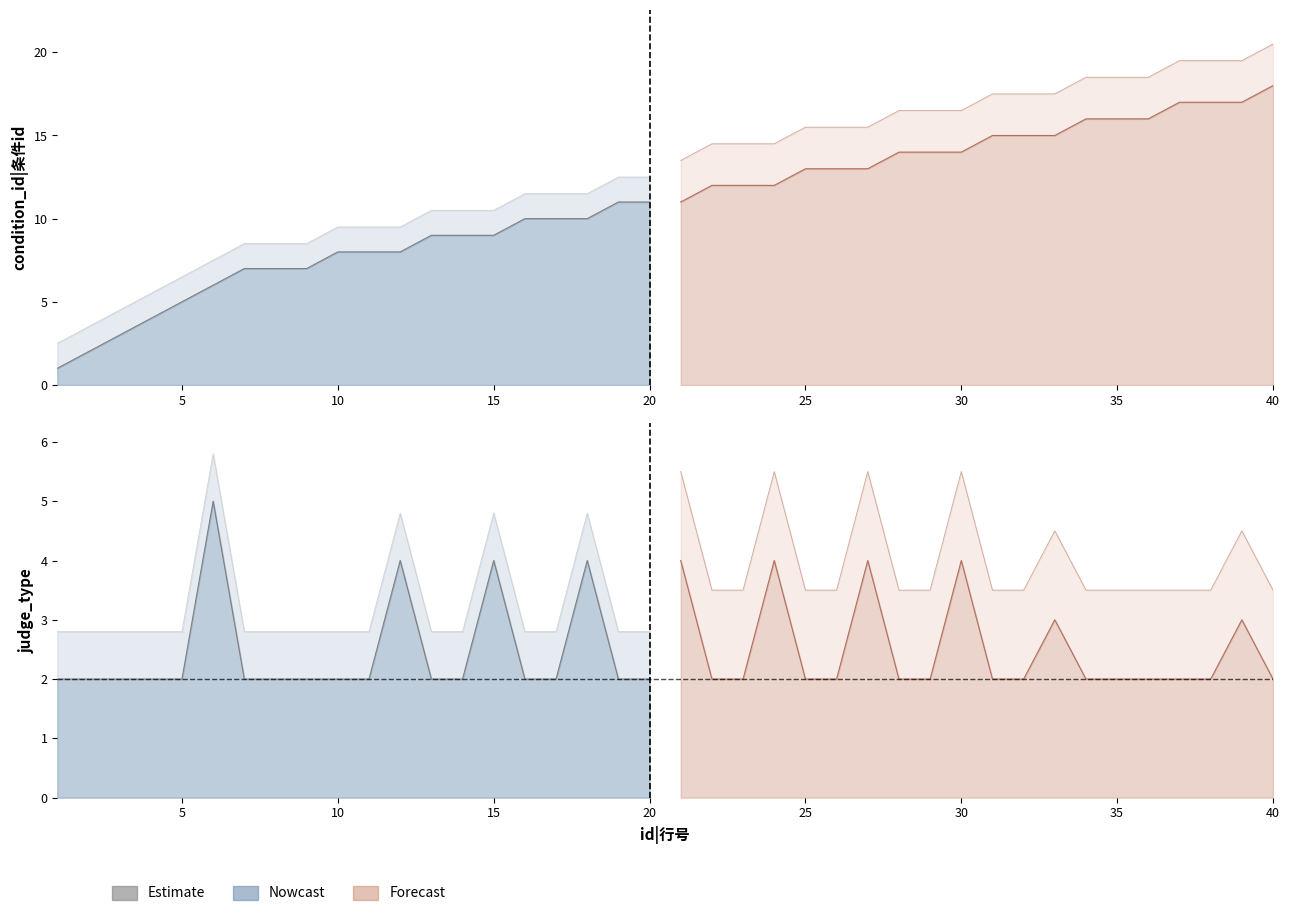

How many values in the condition_id series are below 11?

18